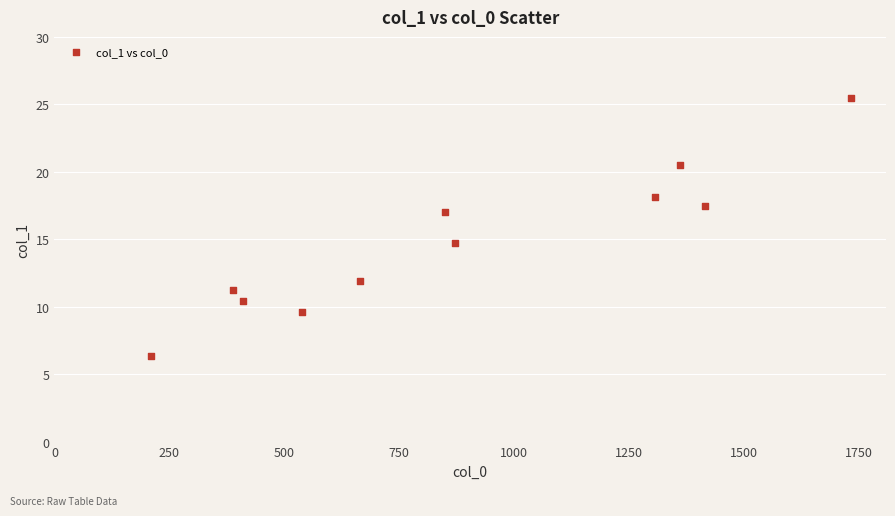

What Y value in the scatter plot is closest to 15?

14.7